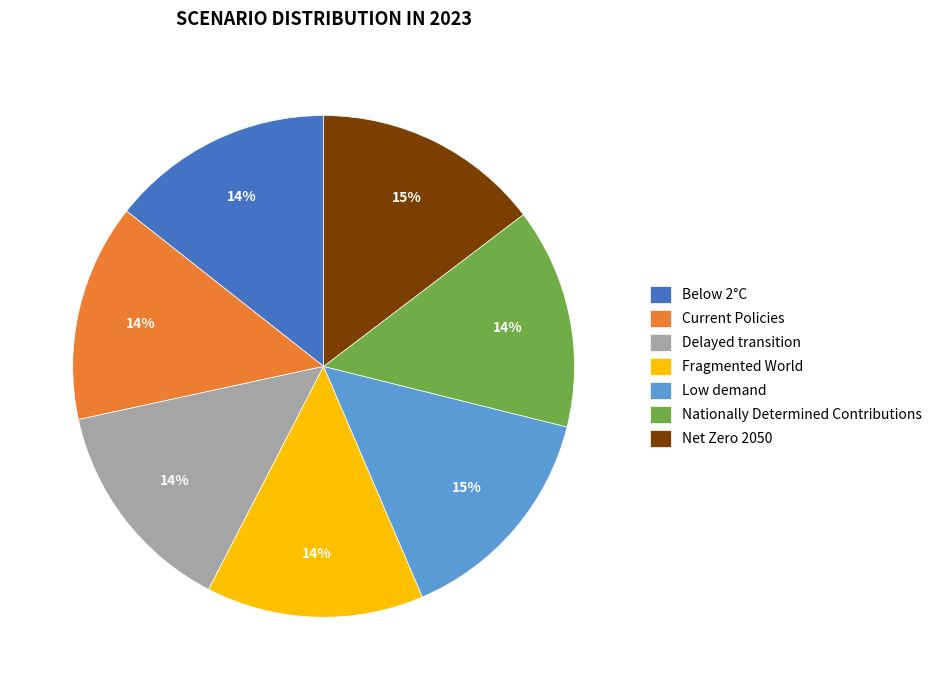

What percentage is the Below 2°C slice, to the nearest percent?

14%